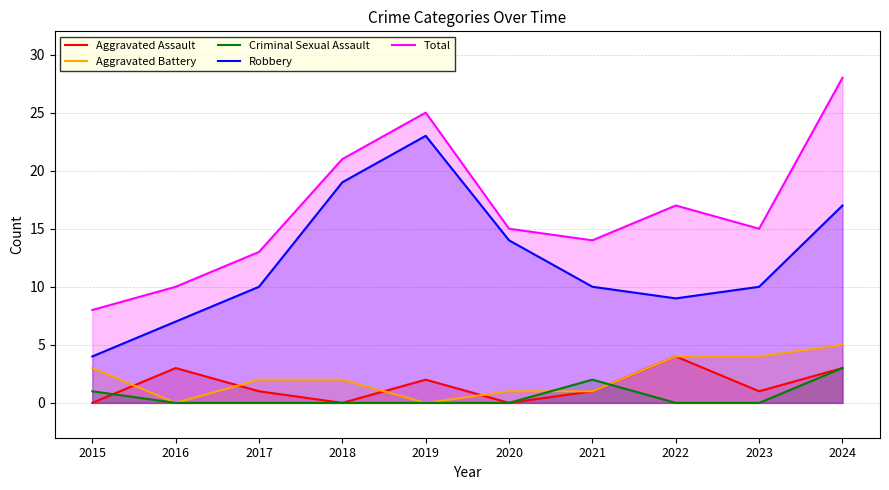

The Criminal Sexual Assault series shows 1 at 2015. True or false?

True